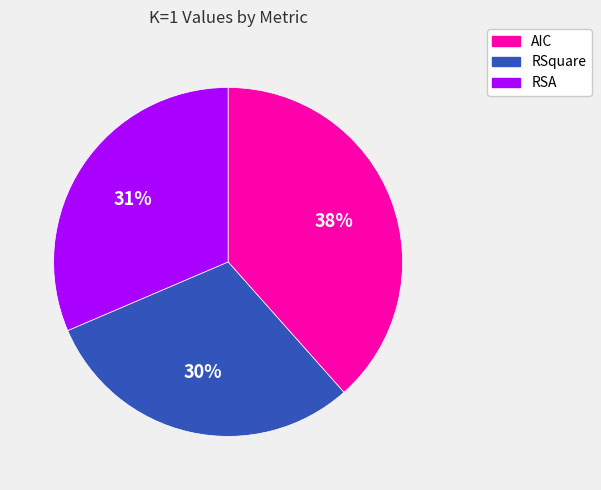

How many slices are in this pie chart?

3